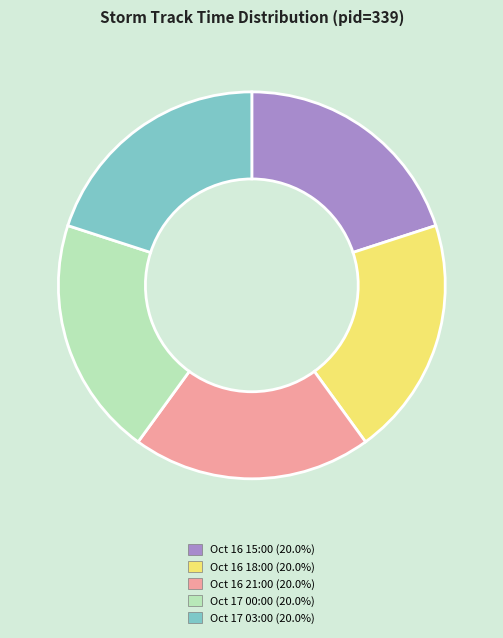

Combined, do Oct 16 21:00 (20.0%) and Oct 16 18:00 (20.0%) account for over 50%?

No